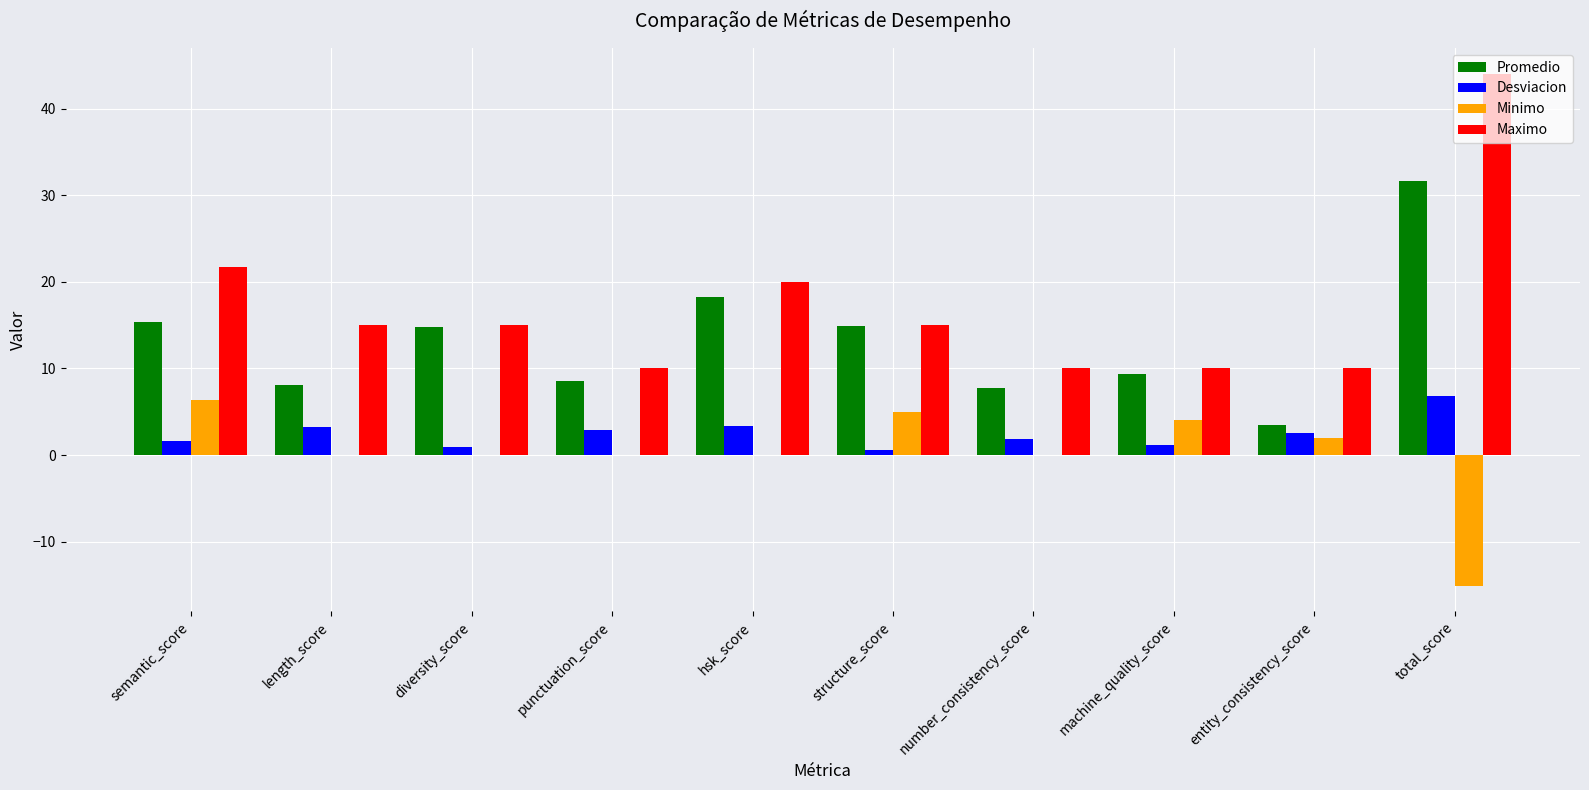

Which series changed the most between semantic_score and entity_consistency_score?

Promedio